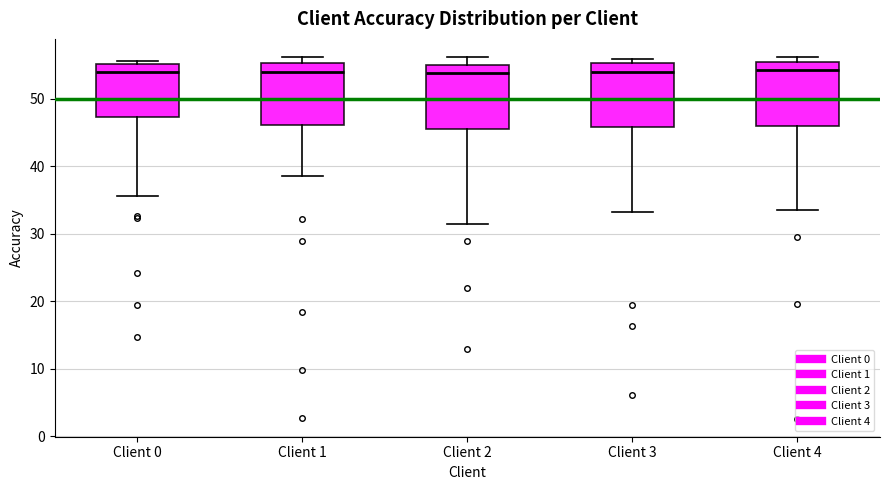

Where is the lower edge of the box for Client 1 on the y-axis? The values are not printed on the chart, so give them approximately, as read against the axis.

46